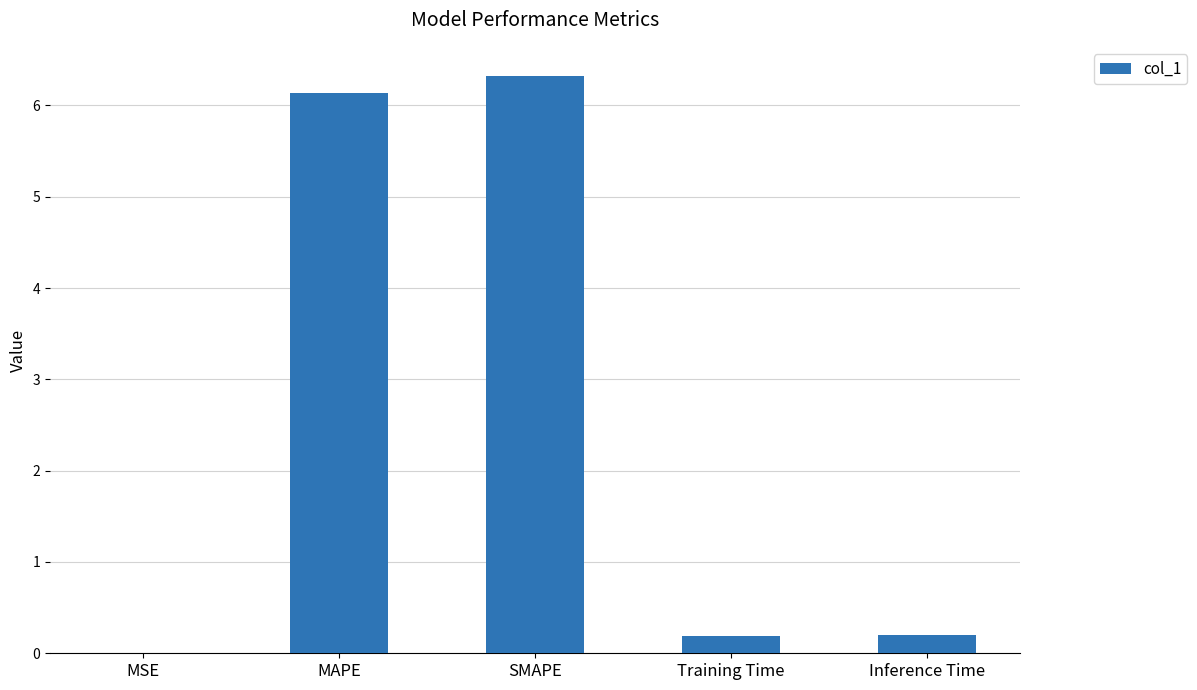

What is the change in value from MSE to Training Time?

+0.2